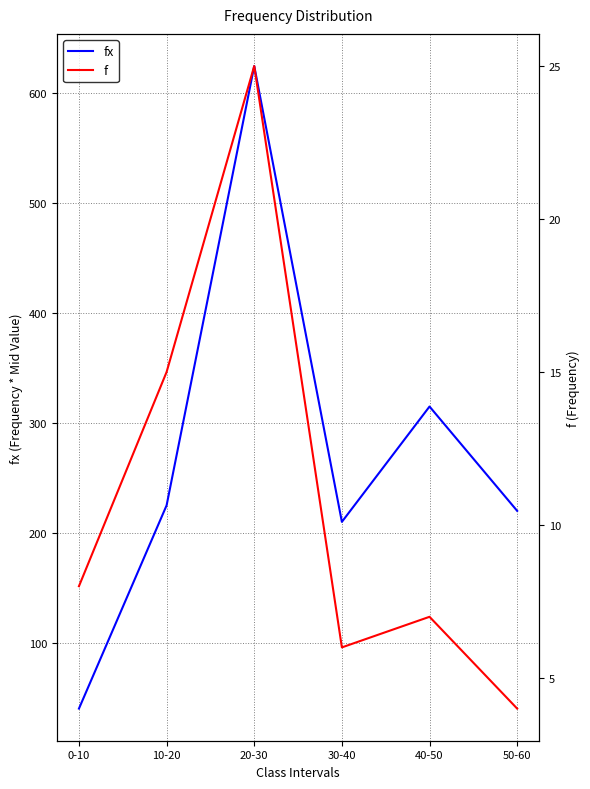

At which label is fx closest to 332?

40-50